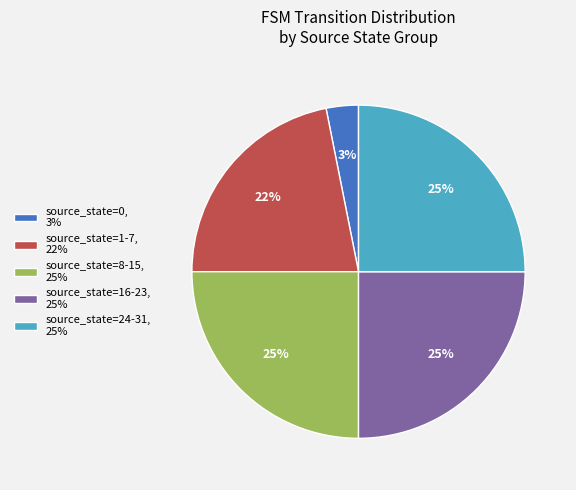

Is there a majority slice in this chart?

No